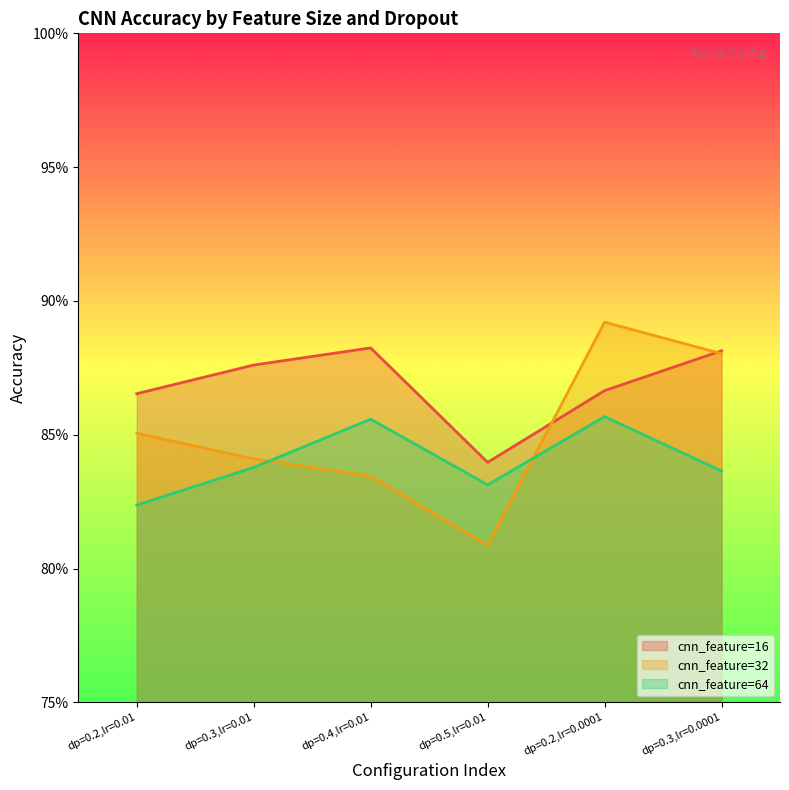

At which category does cnn_feature=32 reach its first local valley?

dp=0.5,lr=0.01